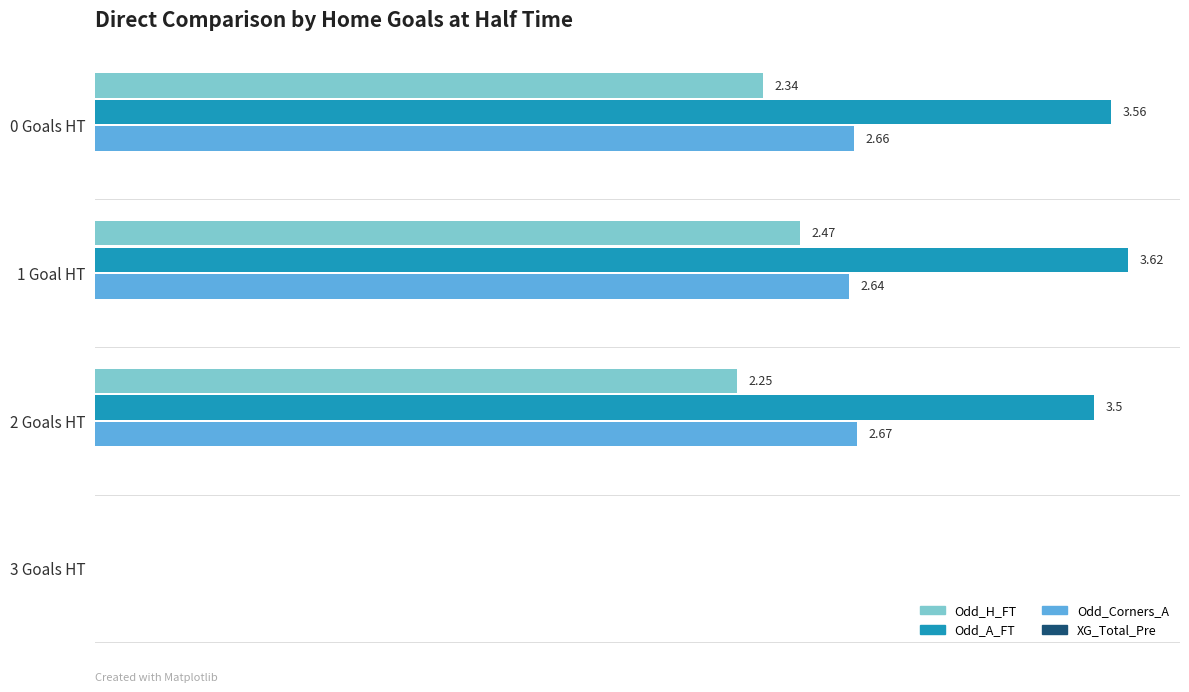

Which series has the largest total across all categories?

Odd_A_FT